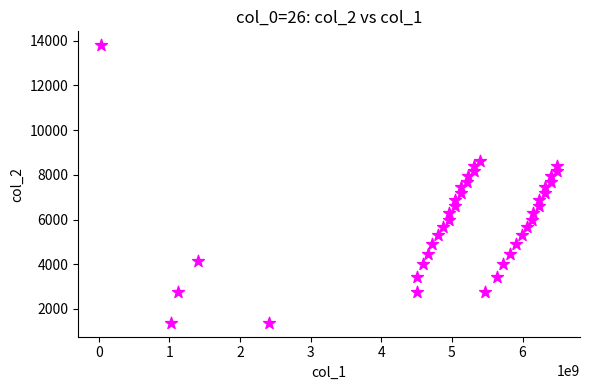

What is the range of X values (max minus min)?

6459954705